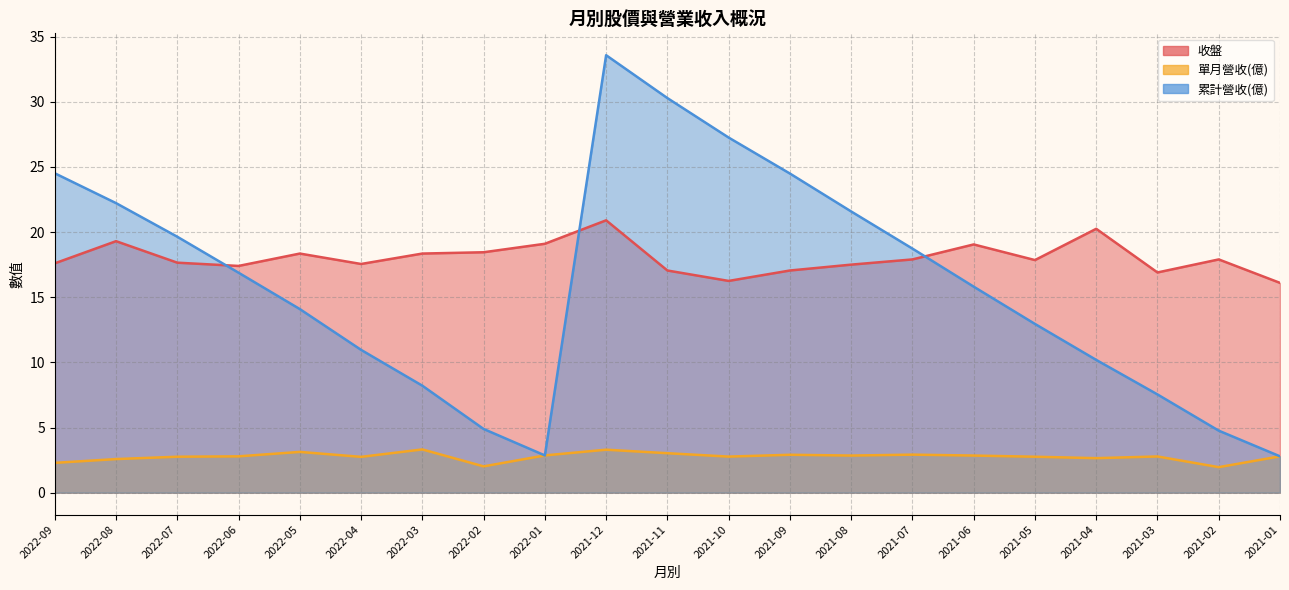

Reading right to left, list all the values displayed in this chart.

收盤: 2021-01=16.1	2021-02=17.9	2021-03=16.9	2021-04=20.2	2021-05=17.9	2021-06=19.1	2021-07=17.9	2021-08=17.5	2021-09=17.1	2021-10=16.2	2021-11=17.1	2021-12=20.9	2022-01=19.1	2022-02=18.4	2022-03=18.4	2022-04=17.6	2022-05=18.4	2022-06=17.4	2022-07=17.6	2022-08=19.3	2022-09=17.6
單月營收(億): 2021-01=2.8	2021-02=2.0	2021-03=2.8	2021-04=2.6	2021-05=2.8	2021-06=2.9	2021-07=2.9	2021-08=2.9	2021-09=2.9	2021-10=2.8	2021-11=3.0	2021-12=3.3	2022-01=2.9	2022-02=2.0	2022-03=3.3	2022-04=2.8	2022-05=3.1	2022-06=2.8	2022-07=2.8	2022-08=2.6	2022-09=2.3
累計營收(億): 2021-01=2.8	2021-02=4.8	2021-03=7.5	2021-04=10.2	2021-05=12.9	2021-06=15.8	2021-07=18.7	2021-08=21.6	2021-09=24.5	2021-10=27.2	2021-11=30.3	2021-12=33.6	2022-01=2.9	2022-02=4.9	2022-03=8.2	2022-04=11.0	2022-05=14.1	2022-06=16.9	2022-07=19.6	2022-08=22.2	2022-09=24.5